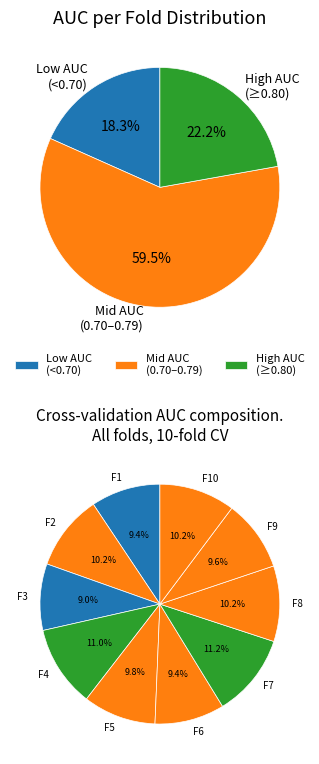

Is the sum of 6 and 10 greater than half?

No